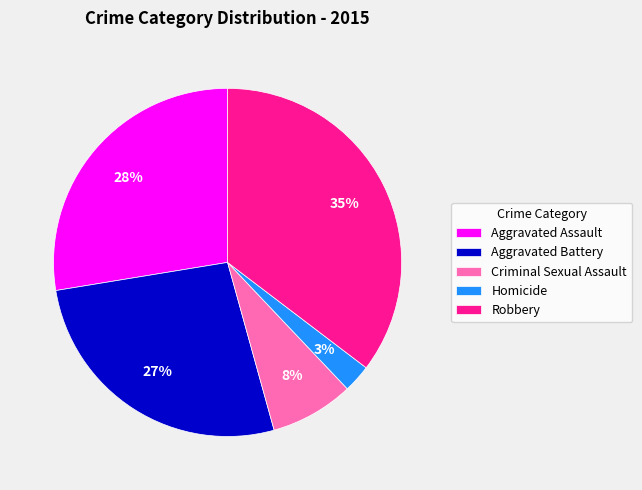

To the nearest percent, what is the combined percentage of Criminal Sexual Assault and Robbery?

43%